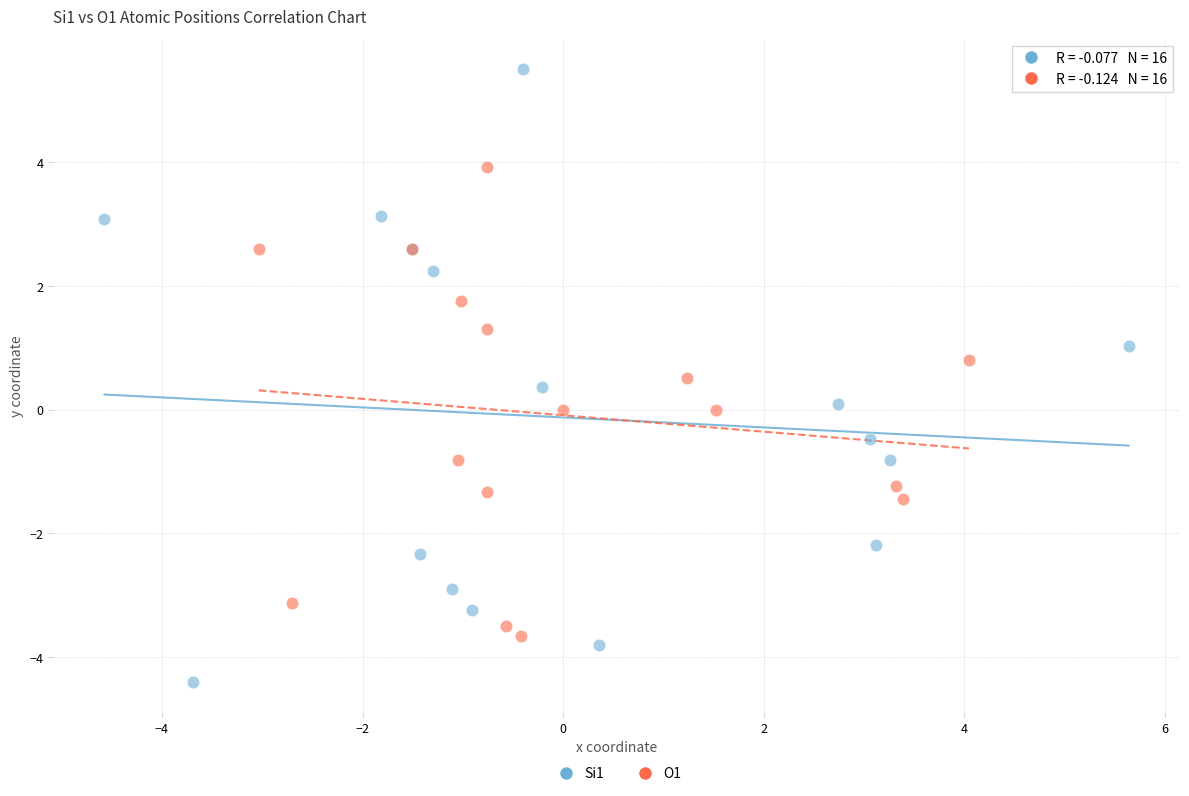

Which series reaches the minimum Y coordinate?

Si1